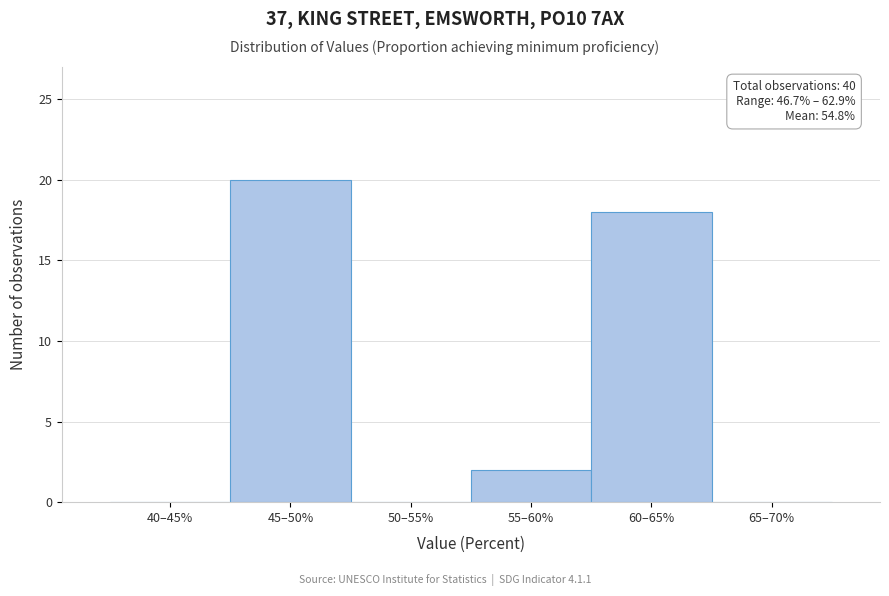

Reading left to right, transcribe all the data shown in this chart.

40–45%=0	45–50%=20	50–55%=0	55–60%=2	60–65%=18	65–70%=0